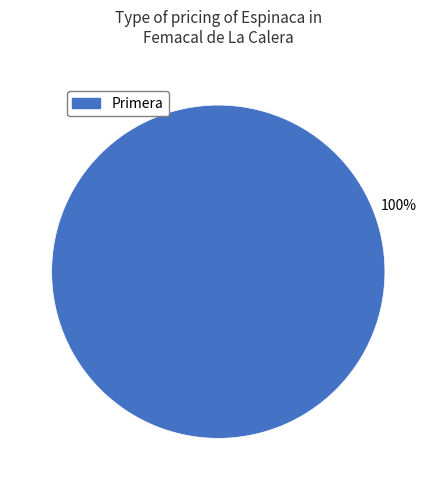

What percentage is the Primera slice, to the nearest percent?

100%